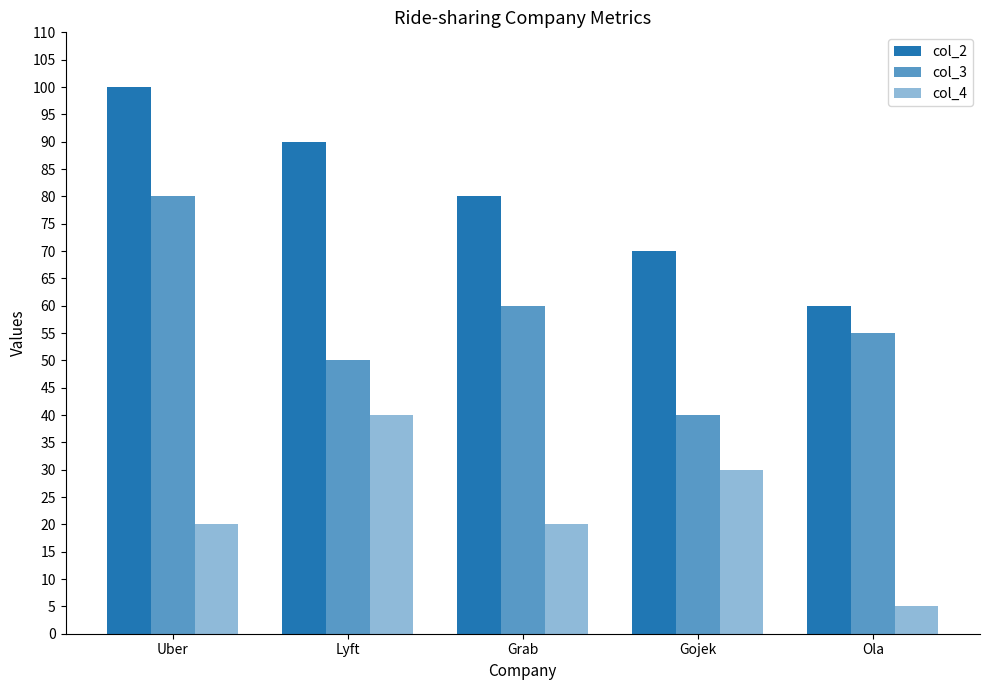

At which label does col_2 reach its minimum?

Ola